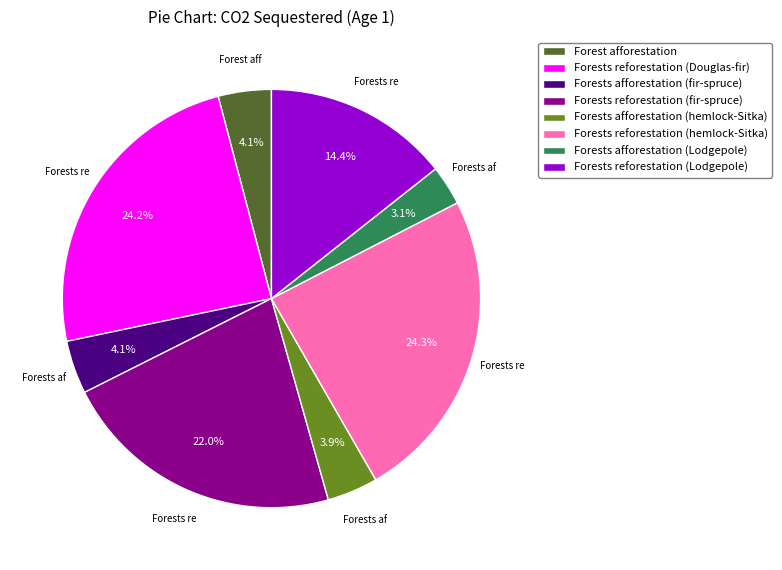

What is the ratio of the value at Forests reforestation (Lodgepole) to the value at Forests reforestation (fir-spruce)?

0.7